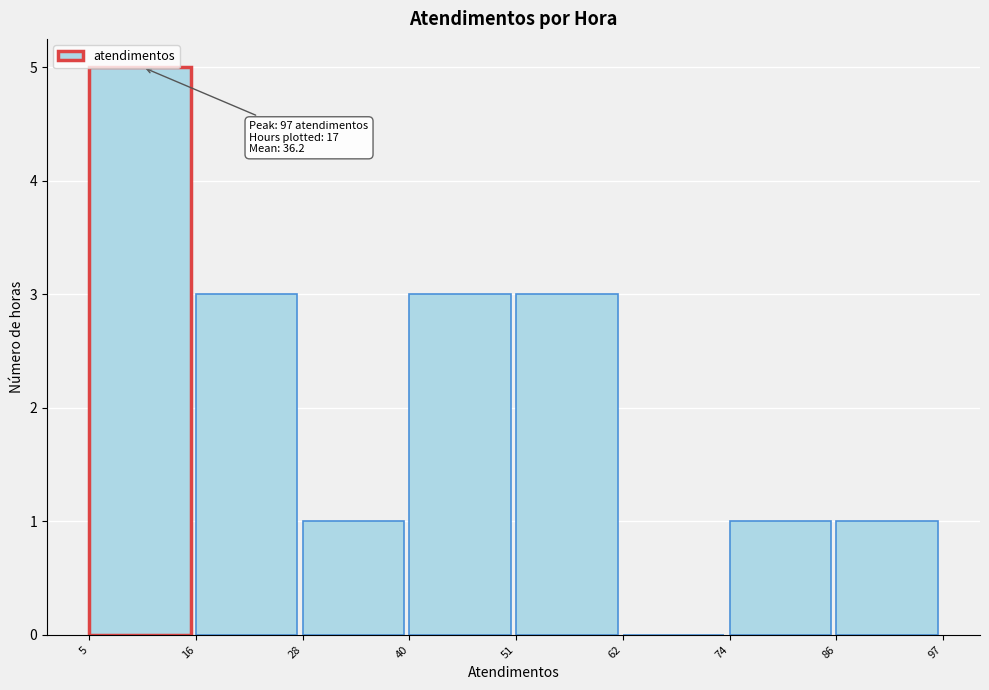

Which range on the x-axis has the tallest bar?

5 to 16